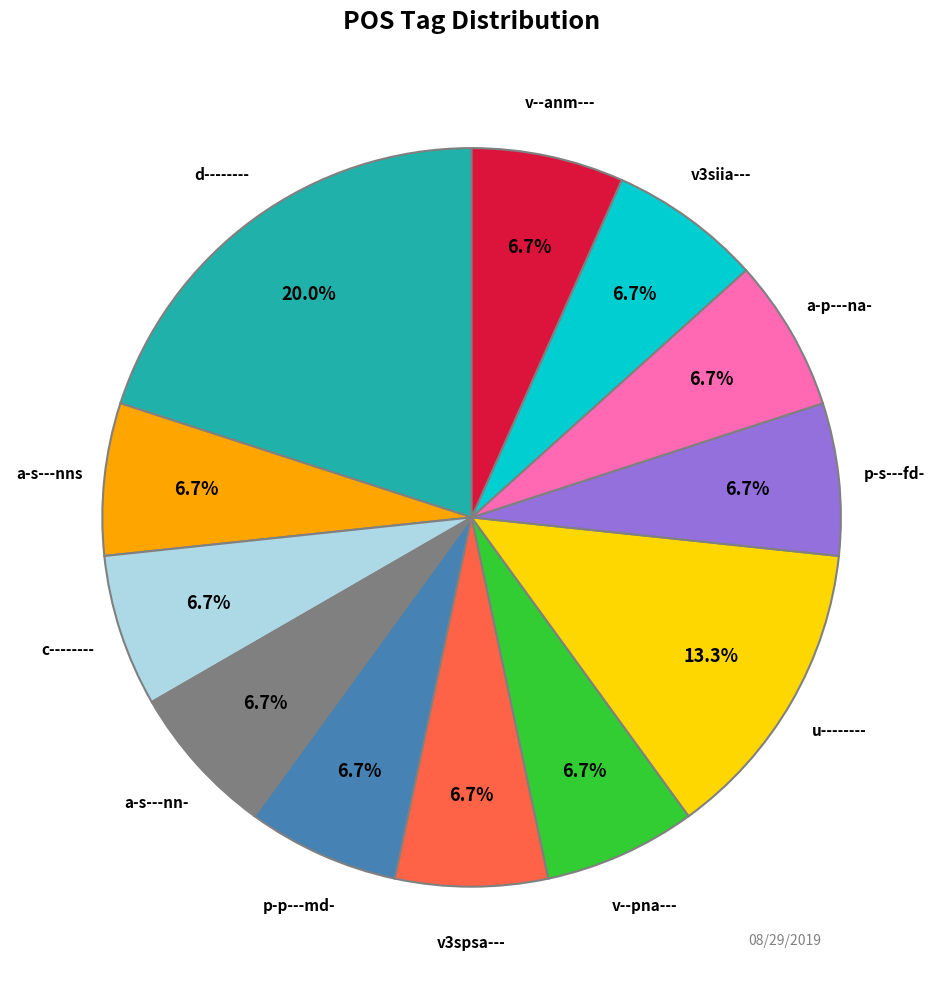

Is there any slice that represents more than half of the pie?

No